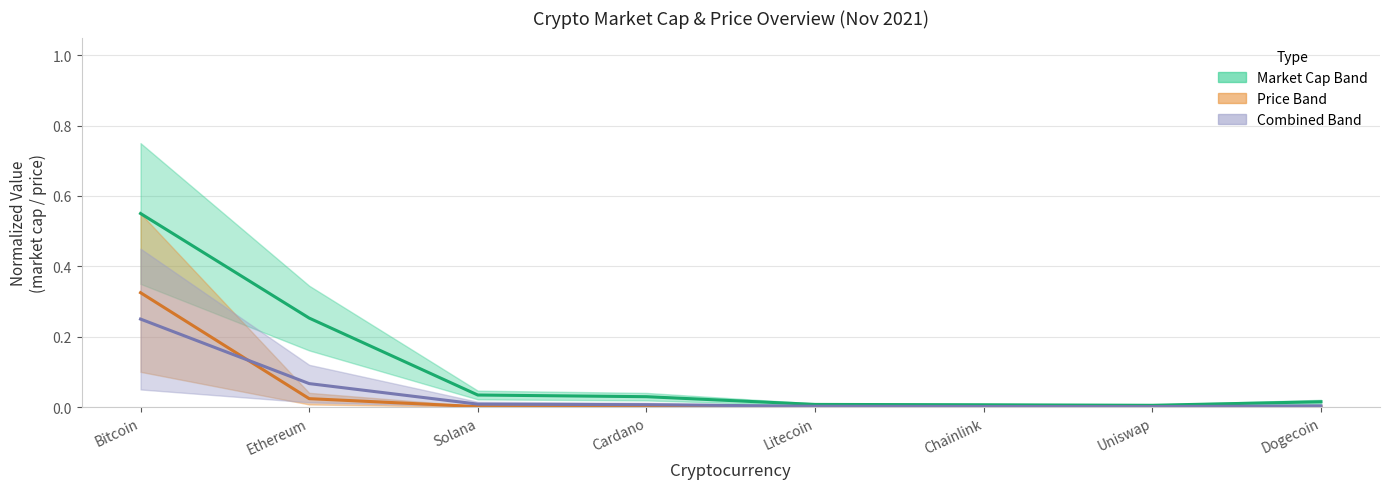

Which series has the largest range (max minus min)?

Market Cap (norm)